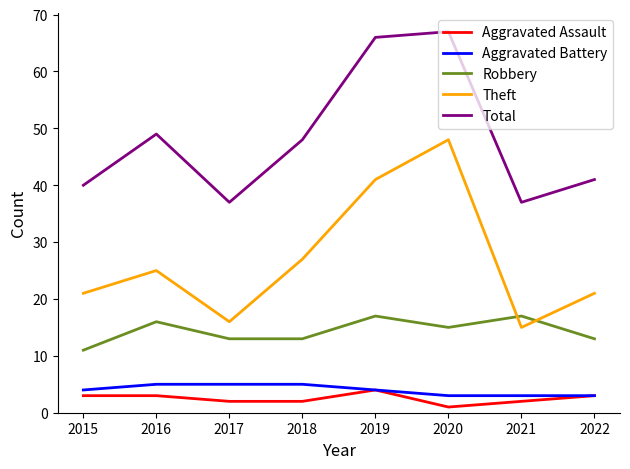

Reading right to left, transcribe all the data shown in this chart.

Aggravated Assault: 2022=3	2021=2	2020=1	2019=4	2018=2	2017=2	2016=3	2015=3
Aggravated Battery: 2022=3	2021=3	2020=3	2019=4	2018=5	2017=5	2016=5	2015=4
Robbery: 2022=13	2021=17	2020=15	2019=17	2018=13	2017=13	2016=16	2015=11
Theft: 2022=21	2021=15	2020=48	2019=41	2018=27	2017=16	2016=25	2015=21
Total: 2022=41	2021=37	2020=67	2019=66	2018=48	2017=37	2016=49	2015=40